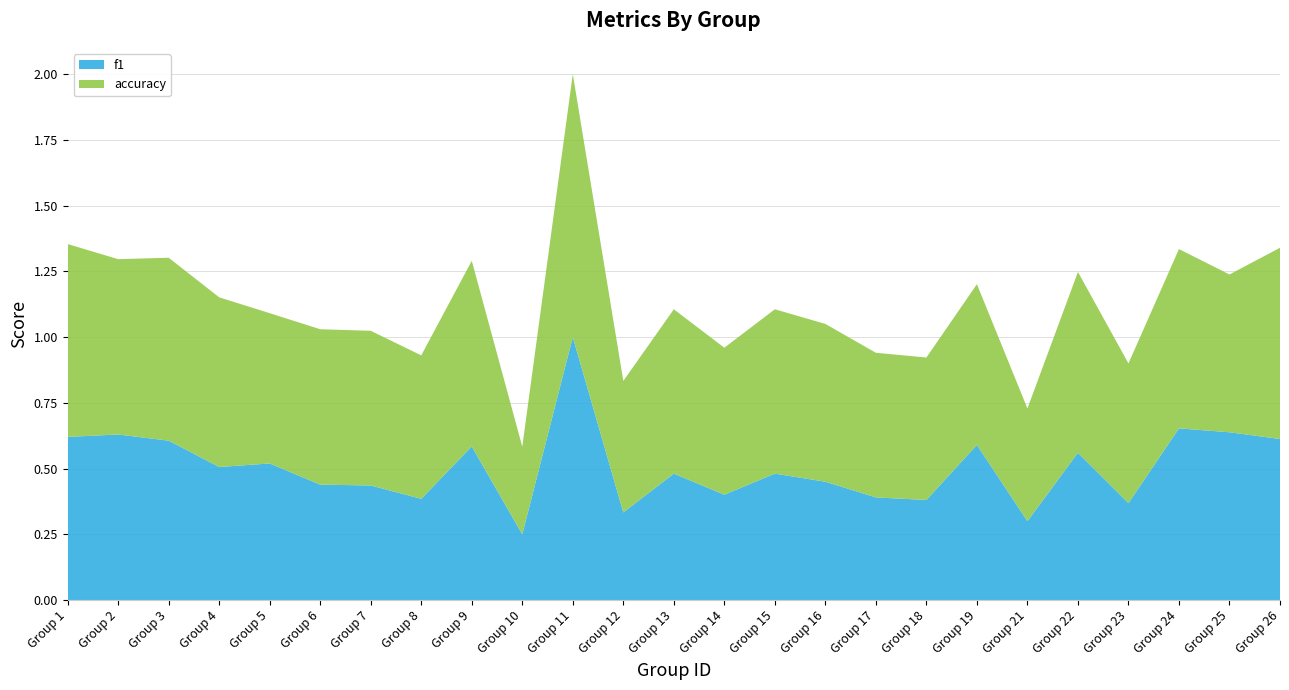

Reading right to left, transcribe all the data shown in this chart.

f1: 0.6	0.6	0.7	0.4	0.6	0.3	0.6	0.4	0.4	0.5	0.5	0.4	0.5	0.3	1.0	0.2	0.6	0.4	0.4	0.4	0.5	0.5	0.6	0.6	0.6
accuracy: 0.7	0.6	0.7	0.5	0.7	0.4	0.6	0.5	0.6	0.6	0.6	0.6	0.6	0.5	1.0	0.3	0.7	0.5	0.6	0.6	0.6	0.6	0.7	0.7	0.7